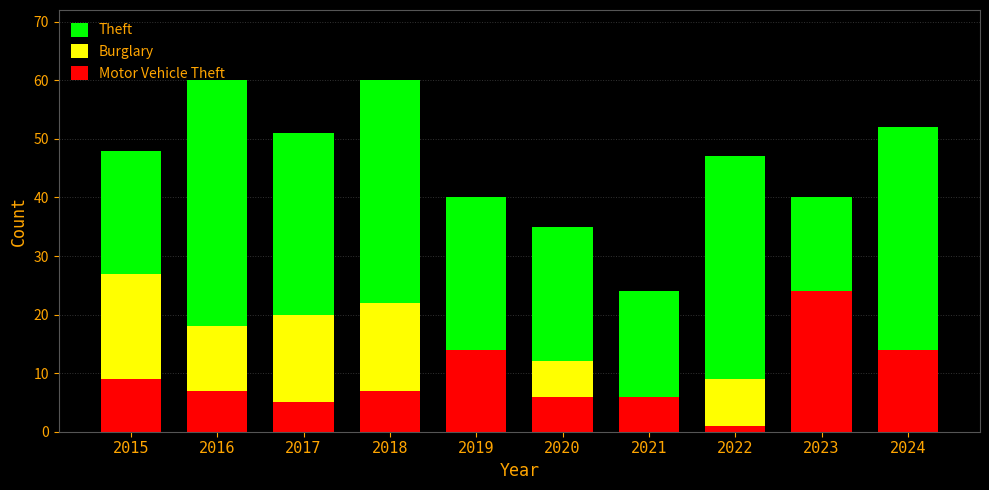

Which category has the highest value in the Burglary series?

2015